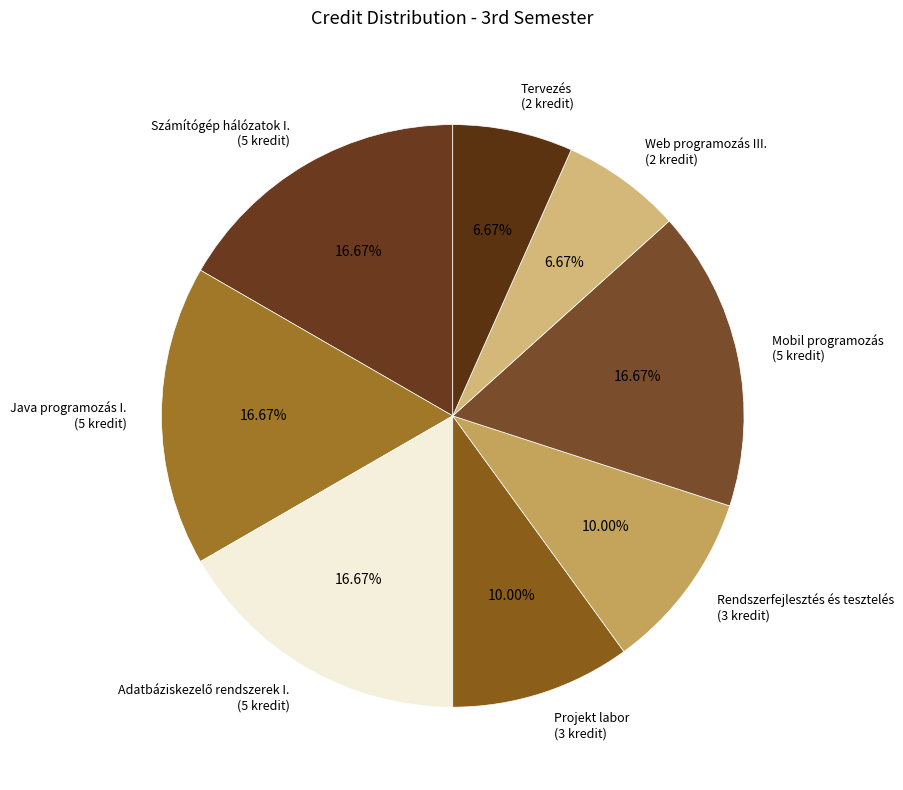

To the nearest percent, what percentage of the pie is Web programozás III.?

7%